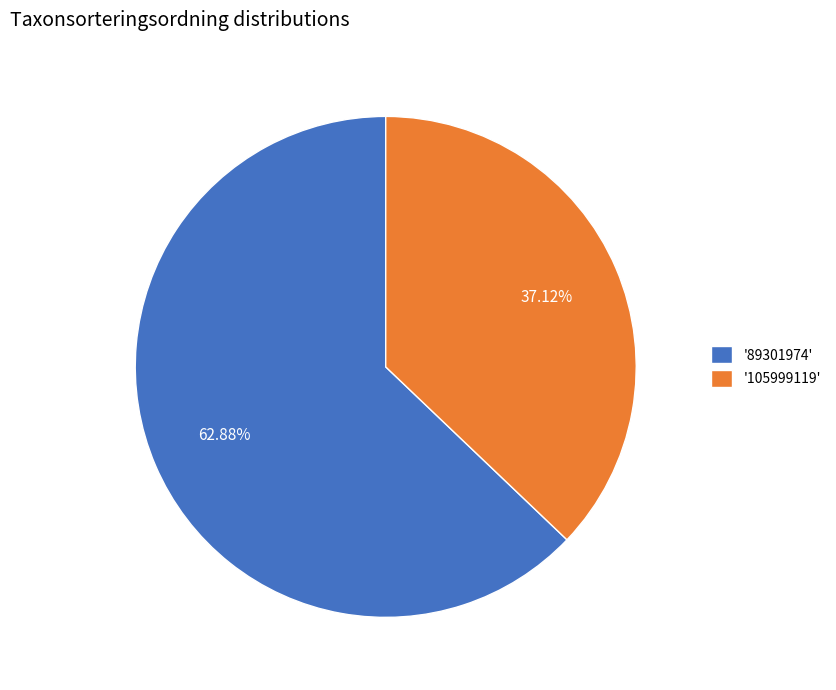

What is the largest slice in the pie chart?

'89301974'